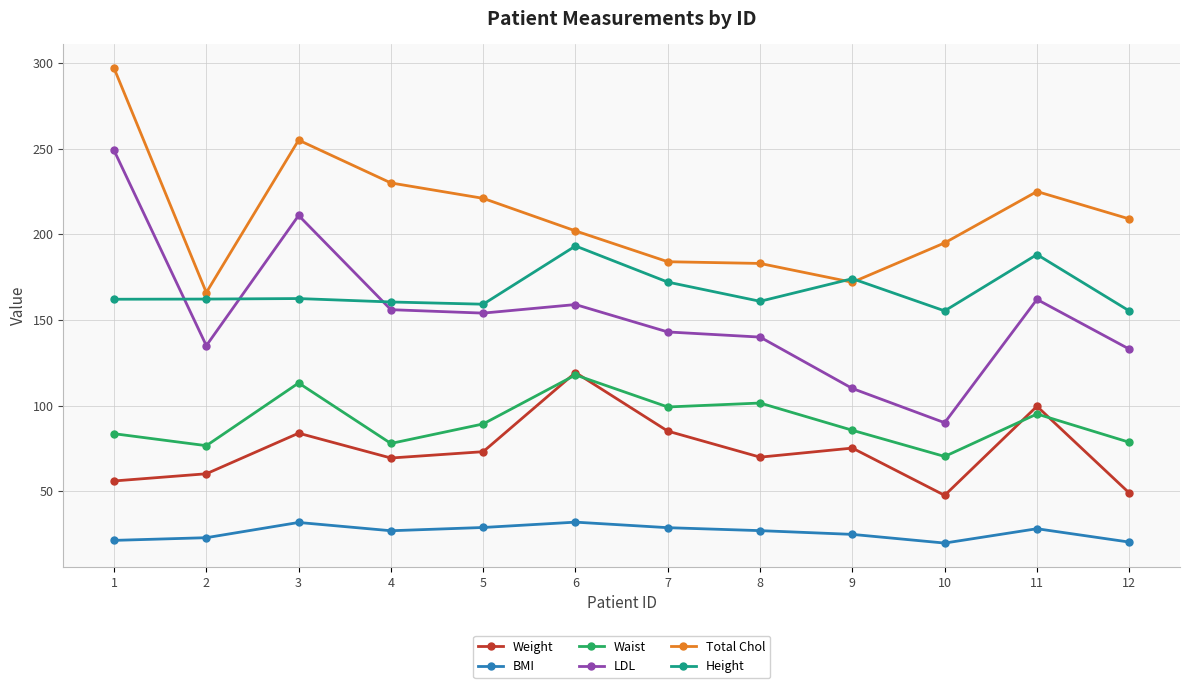

At 10, list the series in order from smallest to largest.

BMI, Weight, Waist, LDL, Height, Total Chol